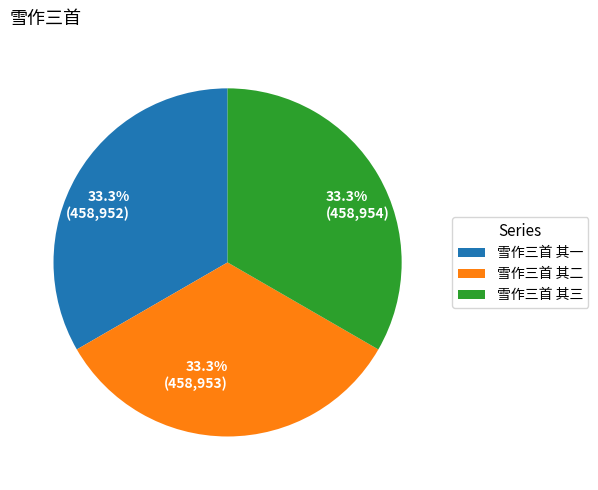

What percentage is NOT represented by 雪作三首 其三?

66.7%